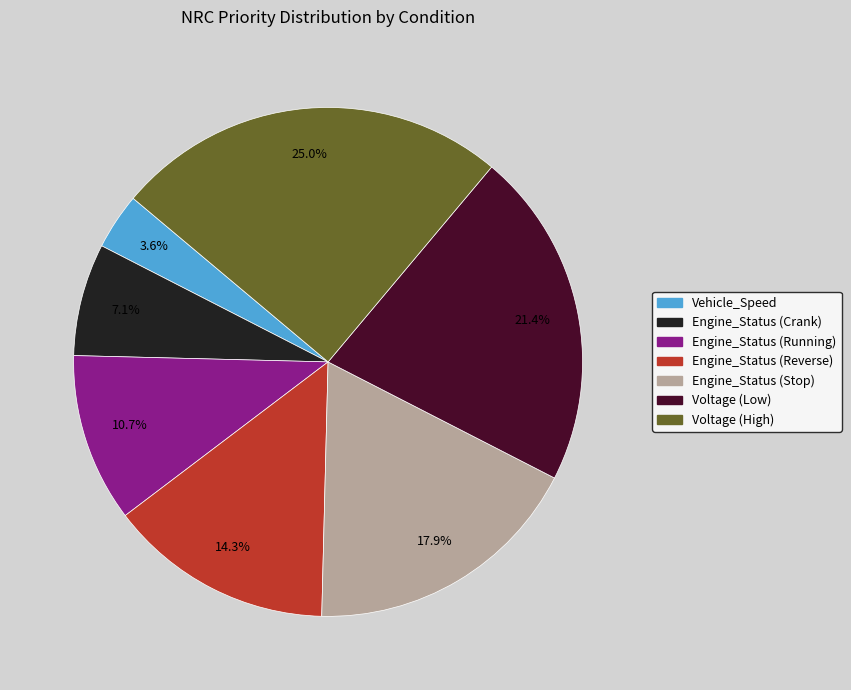

What is the smallest slice in the pie chart?

Vehicle_Speed